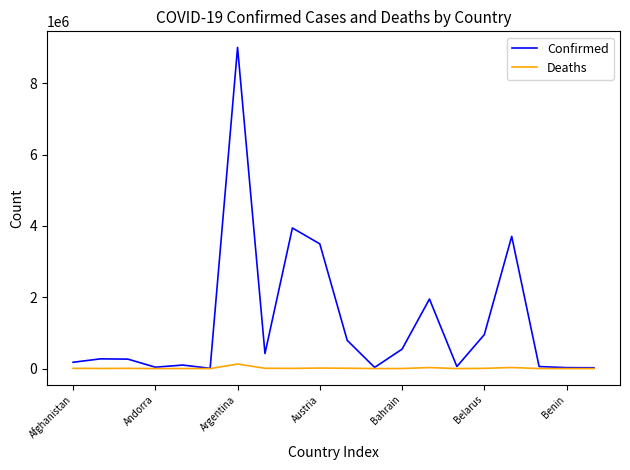

List the series in order of their peak value, highest first.

Confirmed, Deaths